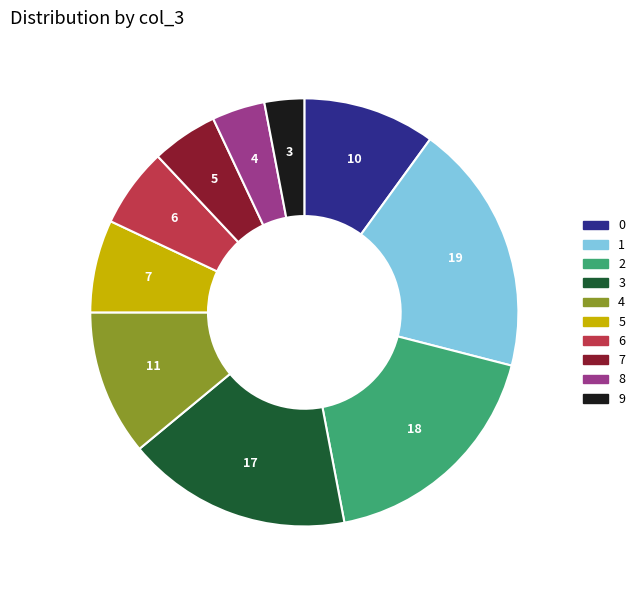

Which category has the smallest portion of the pie?

9